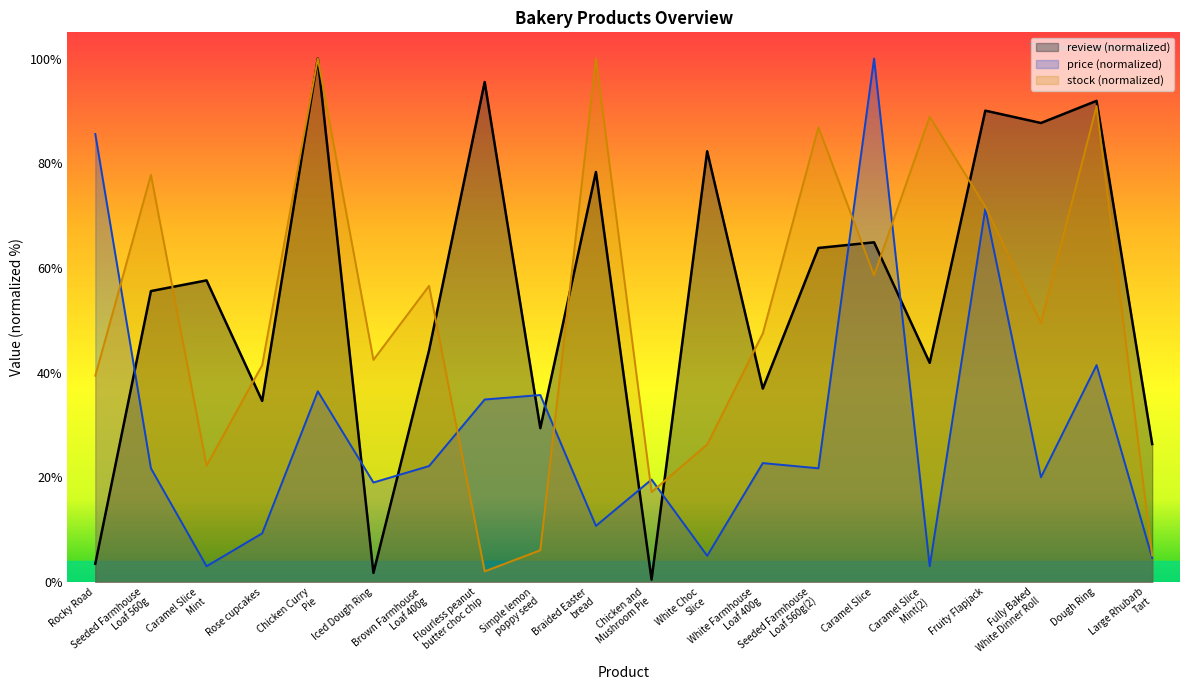

What is the difference between the maximum and minimum values in the price series?

97.0